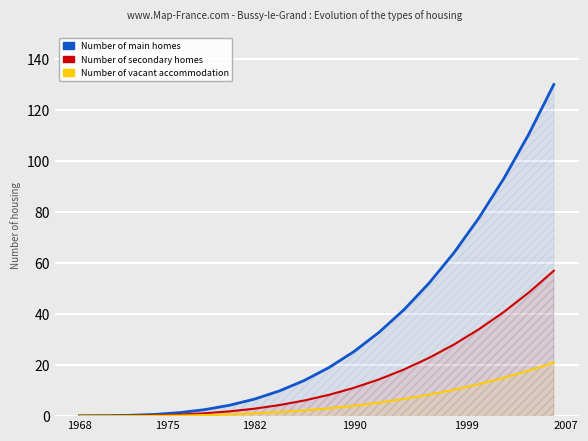

List the series in order of their peak value, lowest first.

Number of vacant accommodation, Number of secondary homes, Number of main homes